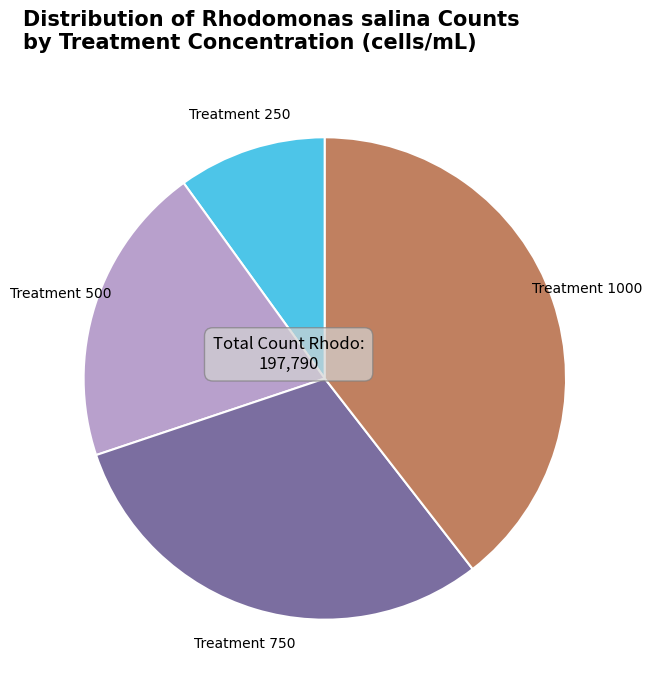

Is there a majority slice in this chart?

No